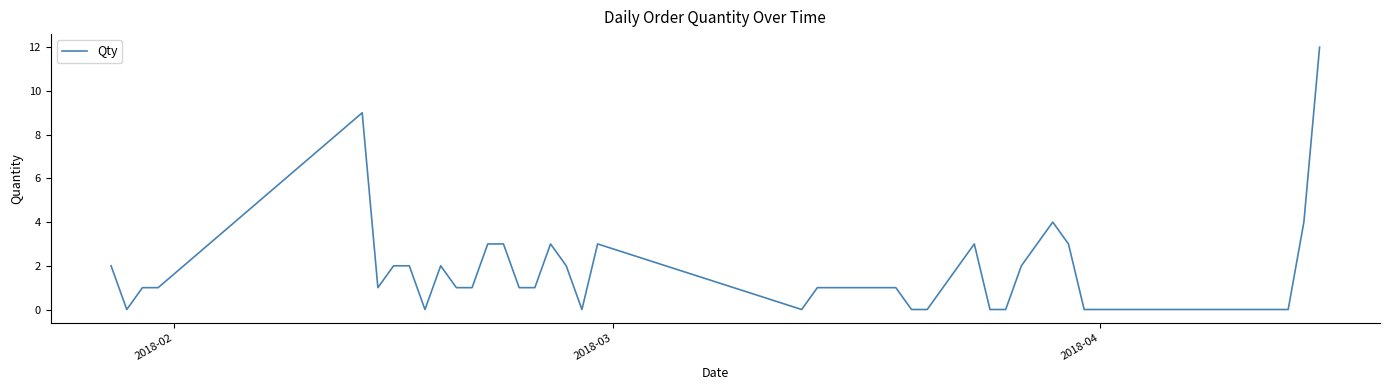

What is the difference between the maximum and minimum values?

12